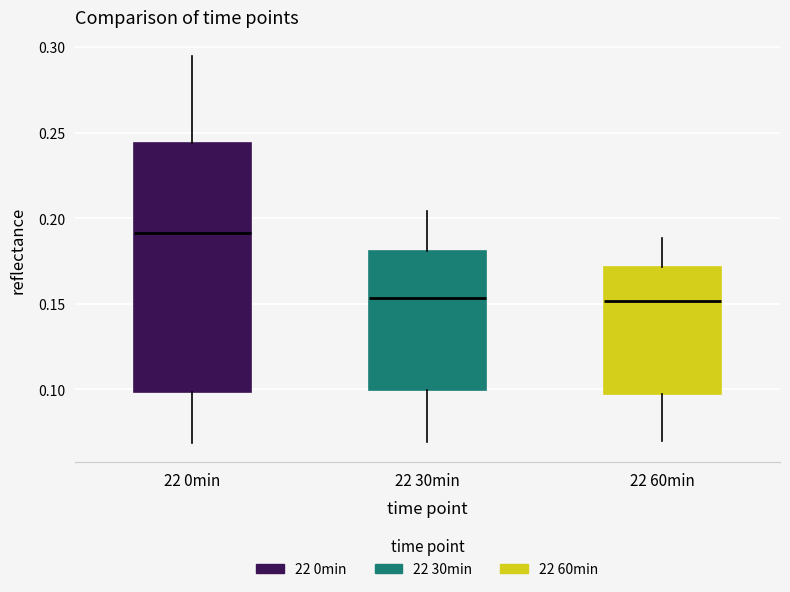

Comparing the boxes themselves (not the whiskers), which one is the tallest?

22 0min